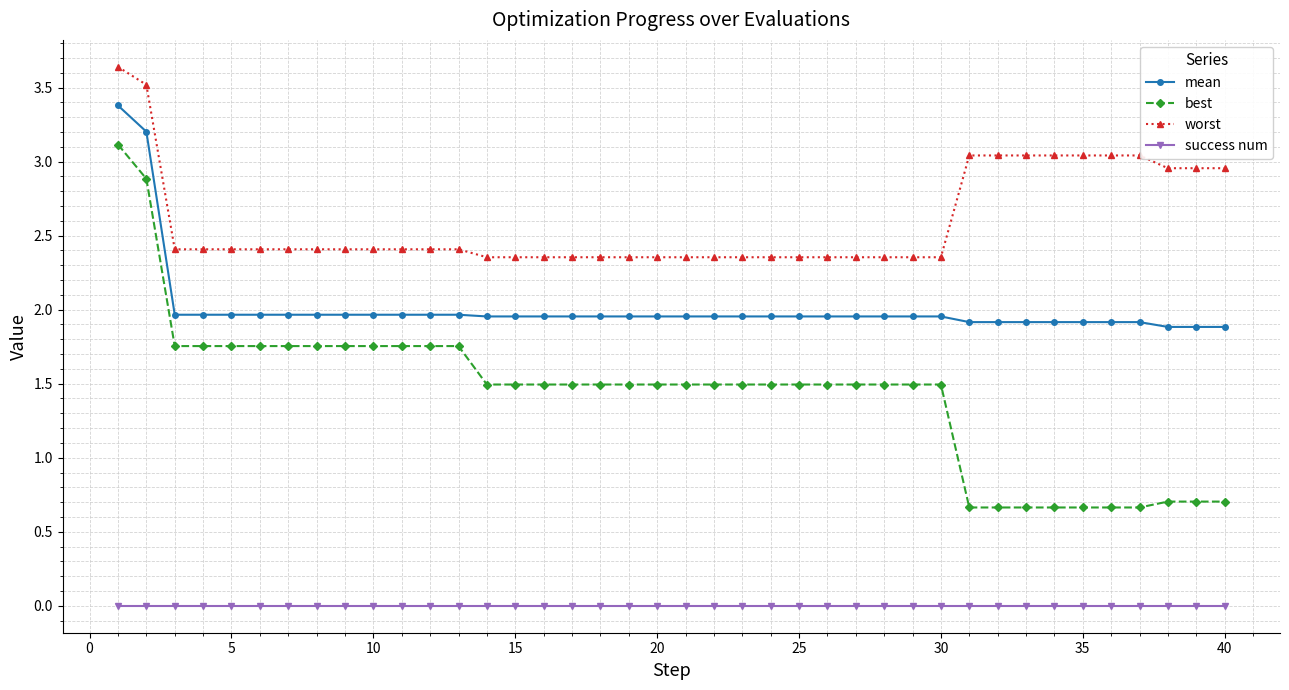

What is the maximum value for mean?

3.4